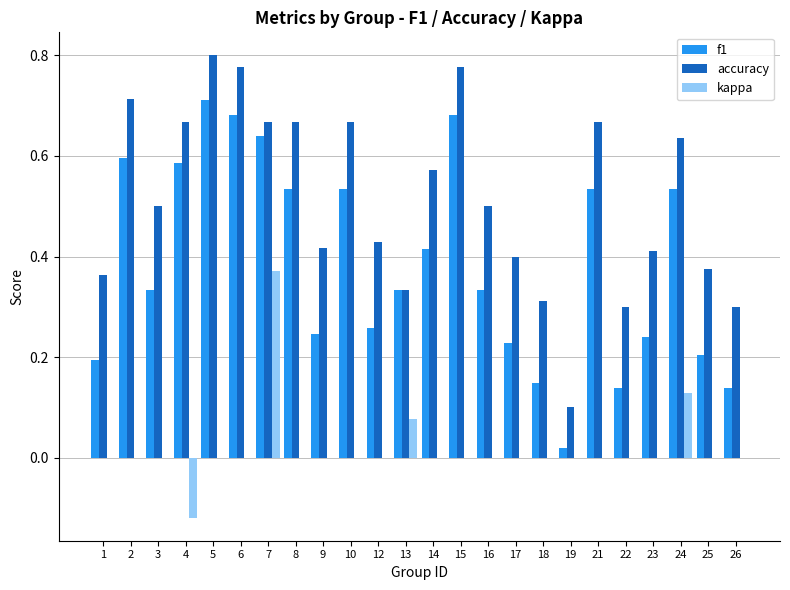

At which label does f1 reach its peak?

5